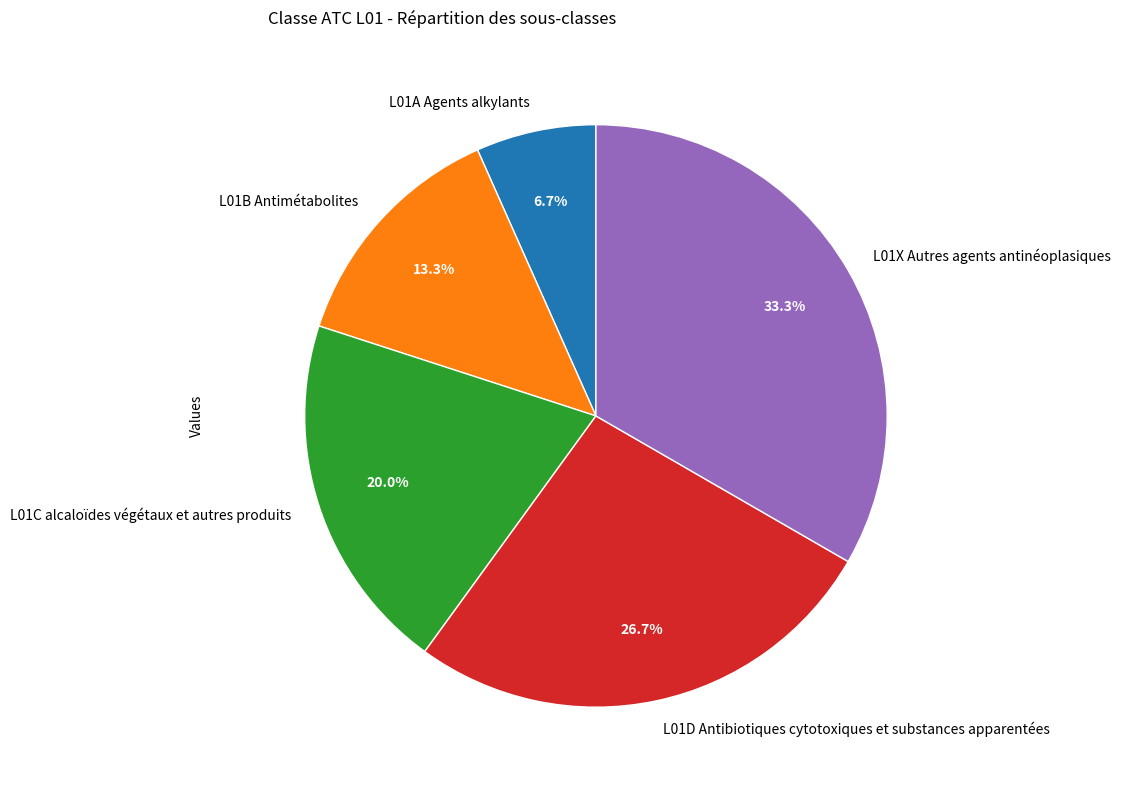

To the nearest percent, what portion does L01C alcaloïdes végétaux et autres produits represent?

20%